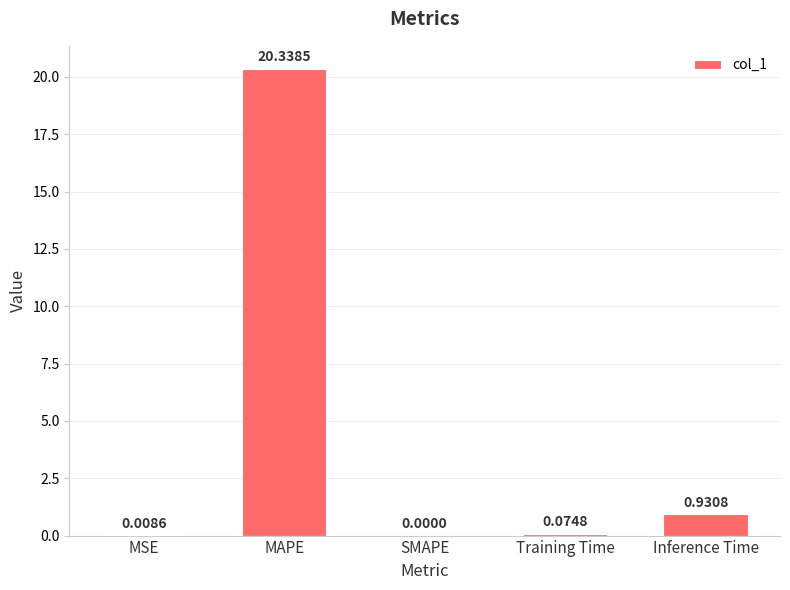

Between MSE and Inference Time, which is larger?

Inference Time